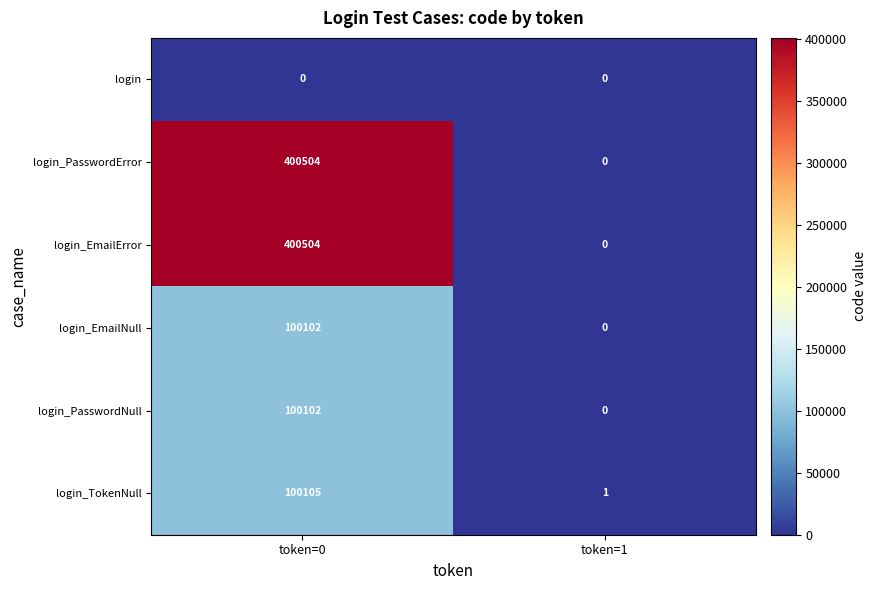

At how many categories does at least one series exceed 207464?

1